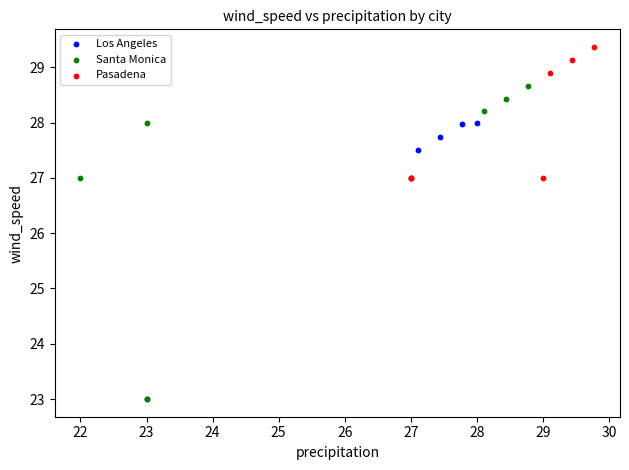

Which series contains the highest Y value?

Pasadena